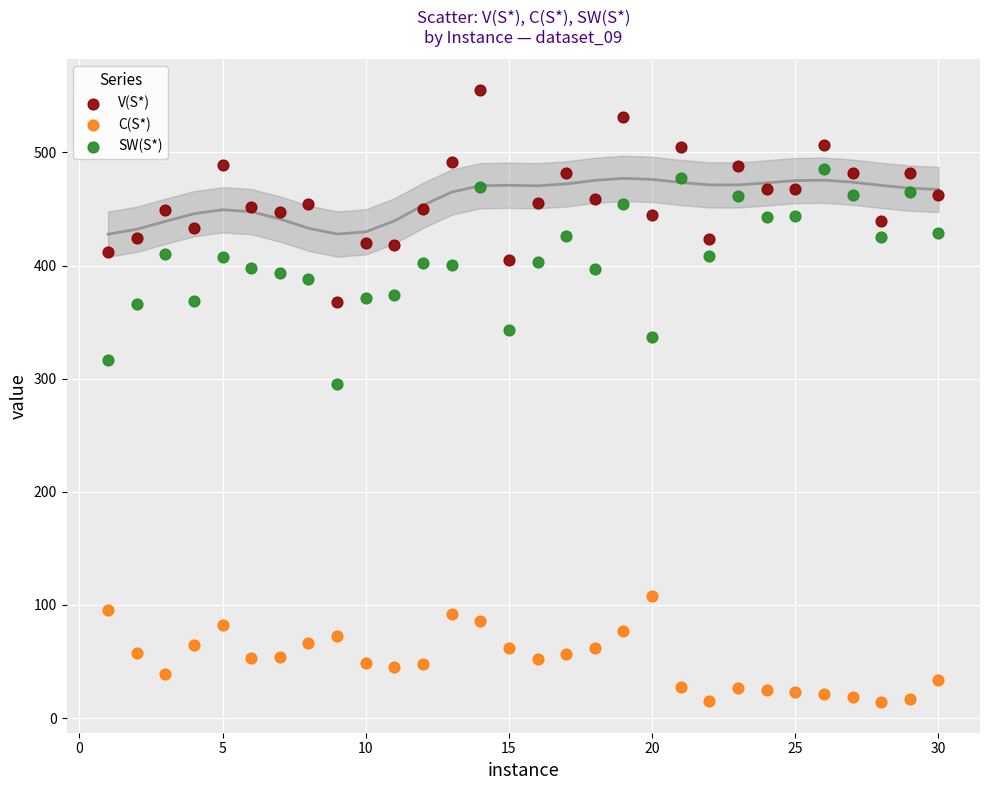

What is the X range (max minus min) for the scatter plot?

29.0